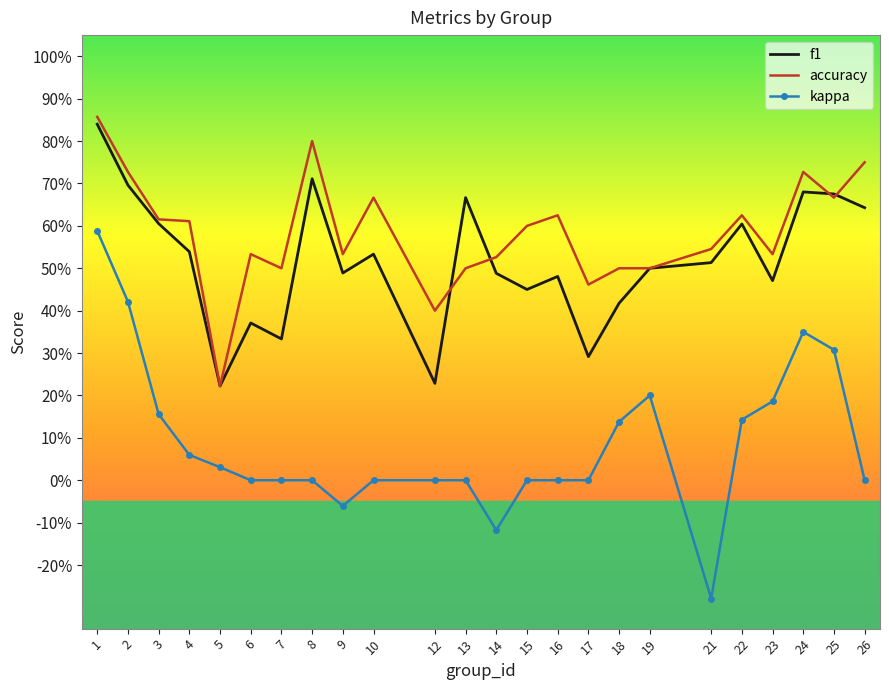

Is the value of accuracy at 17 greater than the value of kappa at 6?

Yes